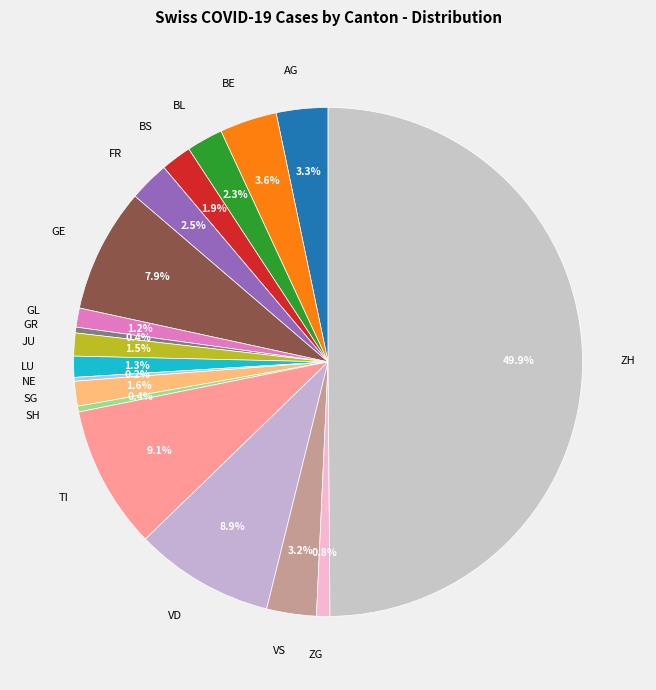

Do GR and BE together represent more than half of the pie?

No